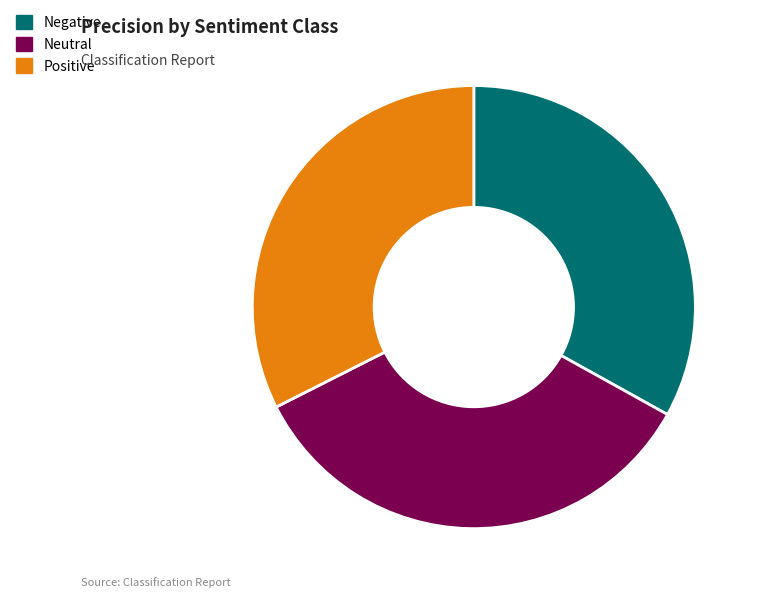

How many slices are in this pie chart?

3